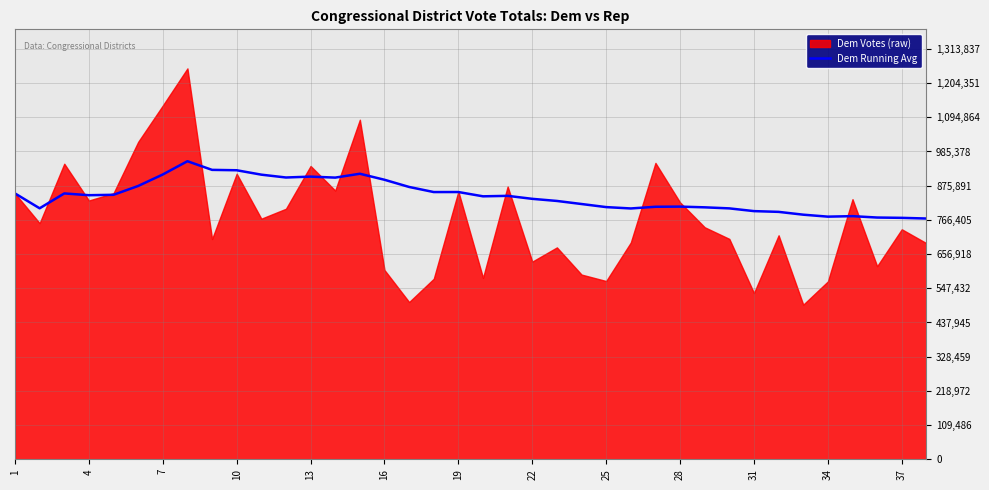

What is the maximum value for Dem Running Avg?

954175.1